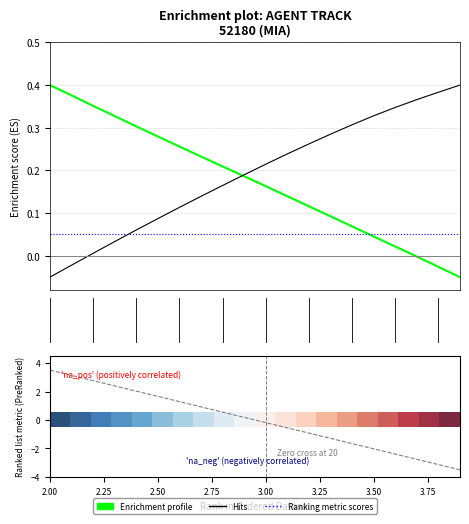

Where is Ranking metric scores nearest to the value 0?

3.00